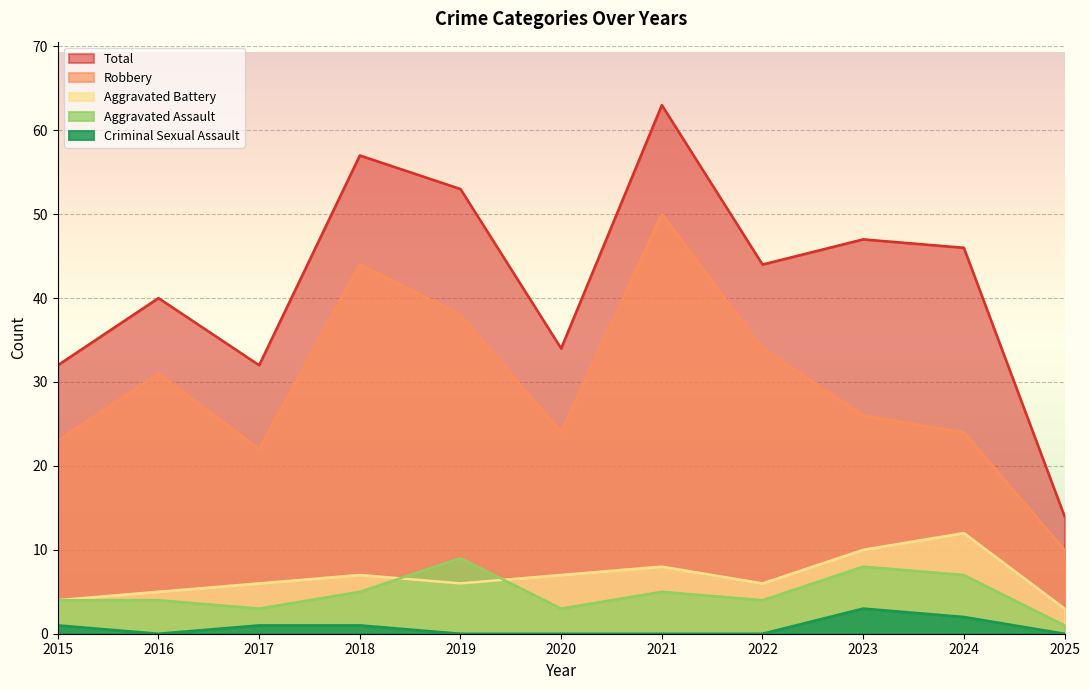

What is the value of the Aggravated Battery point at the 3rd from the left?

6